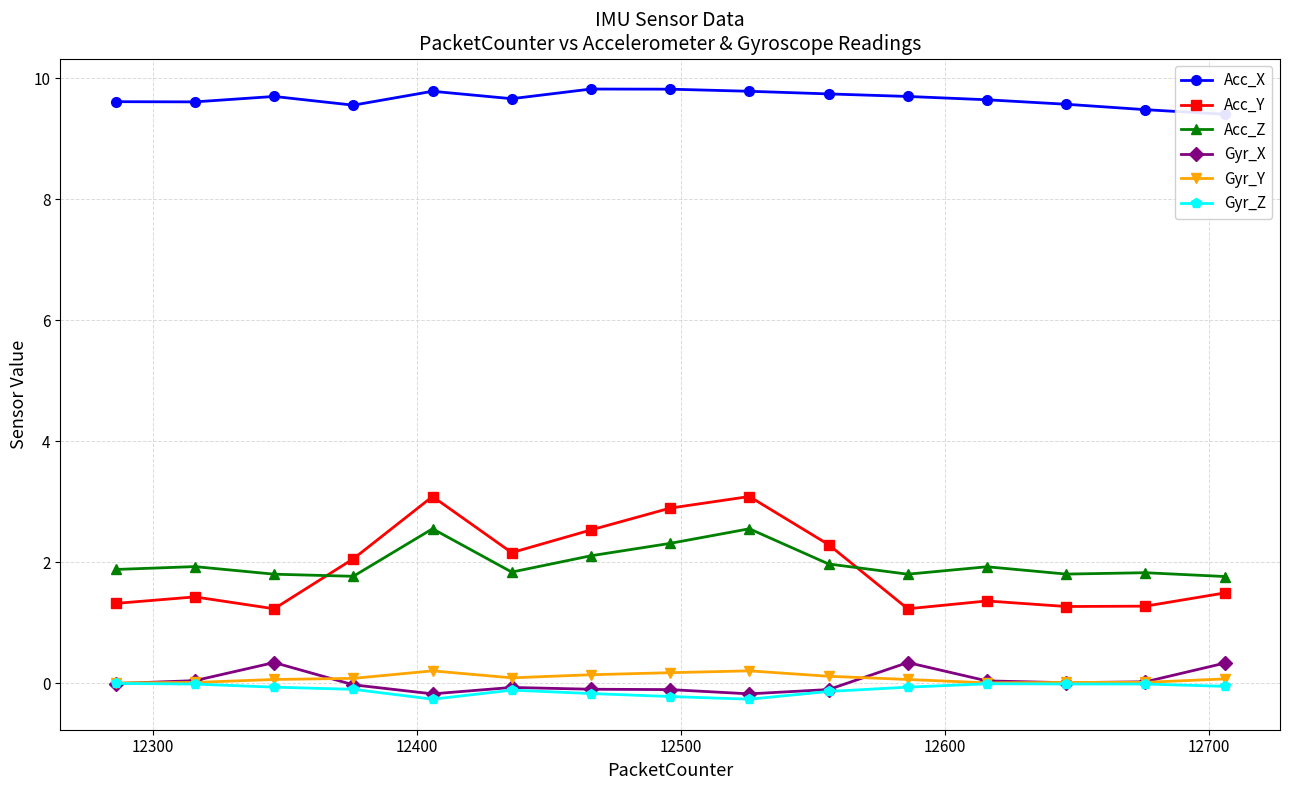

Is this an area chart (filled region under the line)?

No